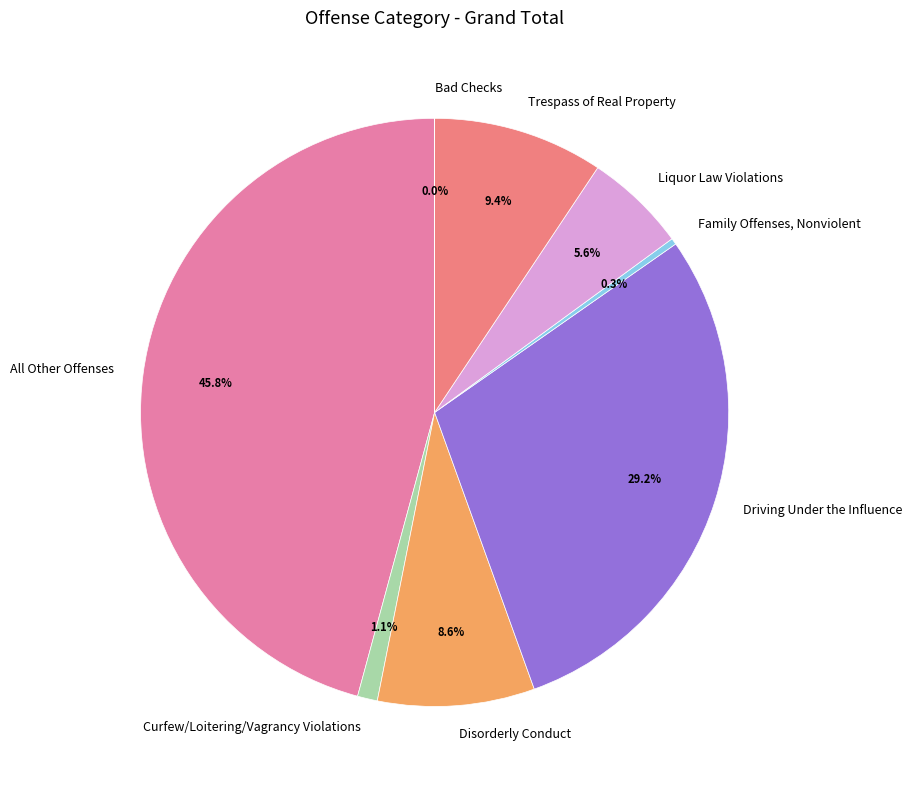

Is there a majority slice in this chart?

No